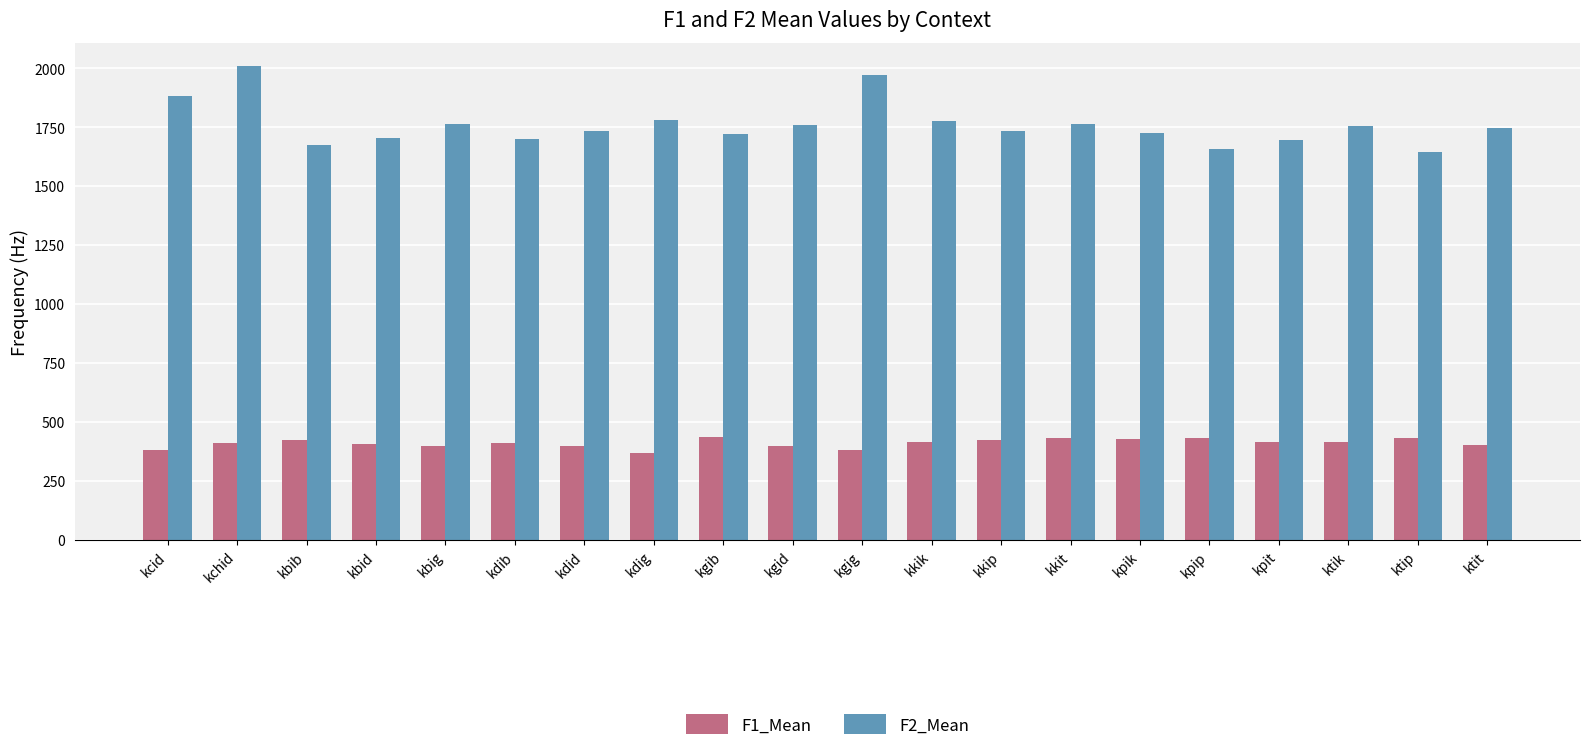

What is the spread (max minus min) of values at kgib?

1286.3